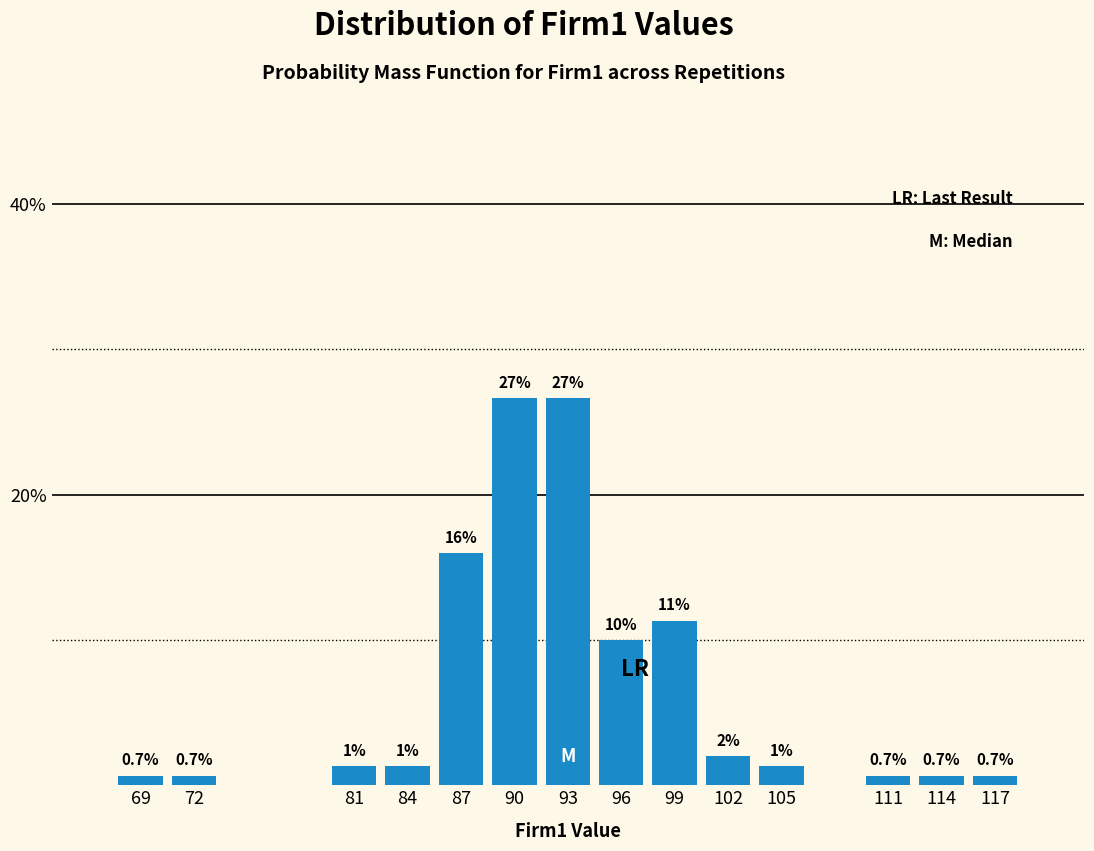

The value at 93 is 42.7. True or false?

False